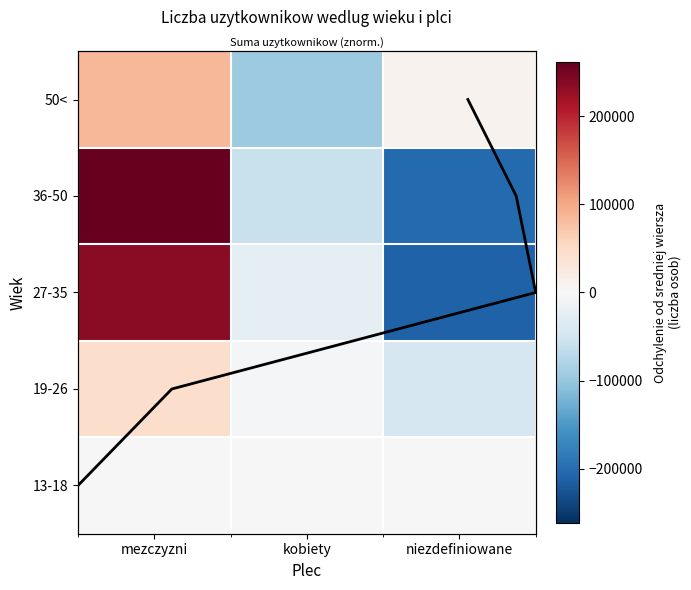

Reading left to right, what are all the values shown in this chart?

13-18: mezczyzni=281.3	kobiety=-89.7	niezdefiniowane=-191.7
19-26: mezczyzni=46679.7	kobiety=-3319.3	niezdefiniowane=-43360.3
27-35: mezczyzni=236528.0	kobiety=-24302.0	niezdefiniowane=-212226.0
36-50: mezczyzni=261518.0	kobiety=-58983.0	niezdefiniowane=-202535.0
50<: mezczyzni=85866.7	kobiety=-94796.3	niezdefiniowane=8929.7